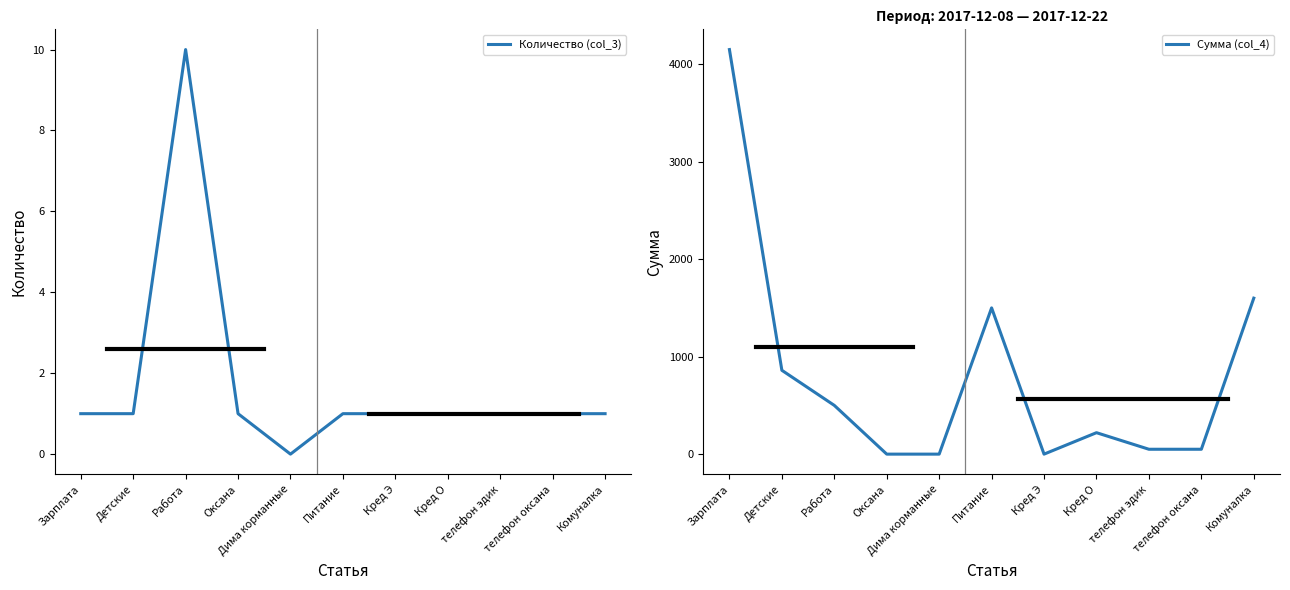

What position from the left is Работа?

3